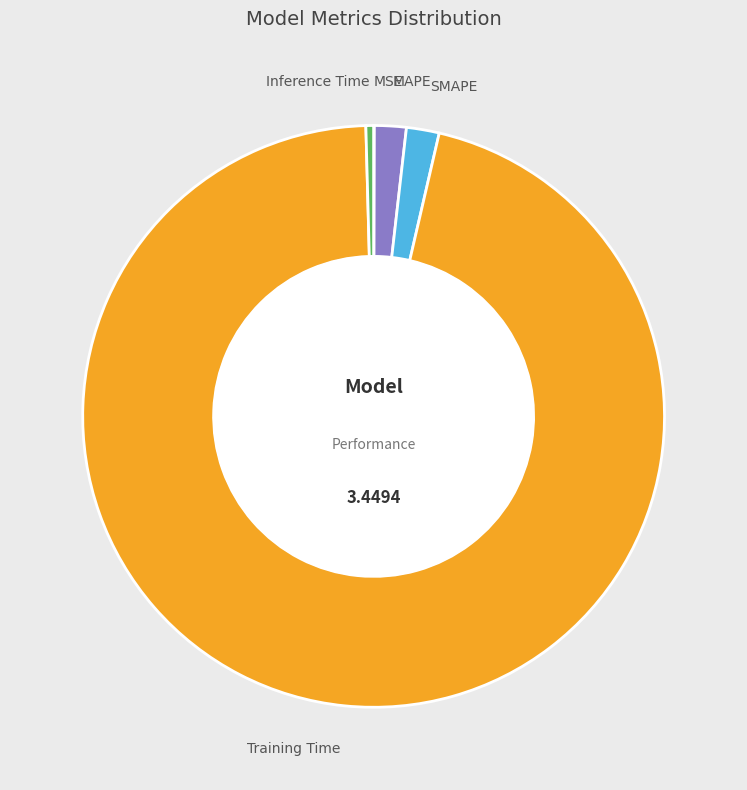

Is there any slice that represents more than half of the pie?

Yes